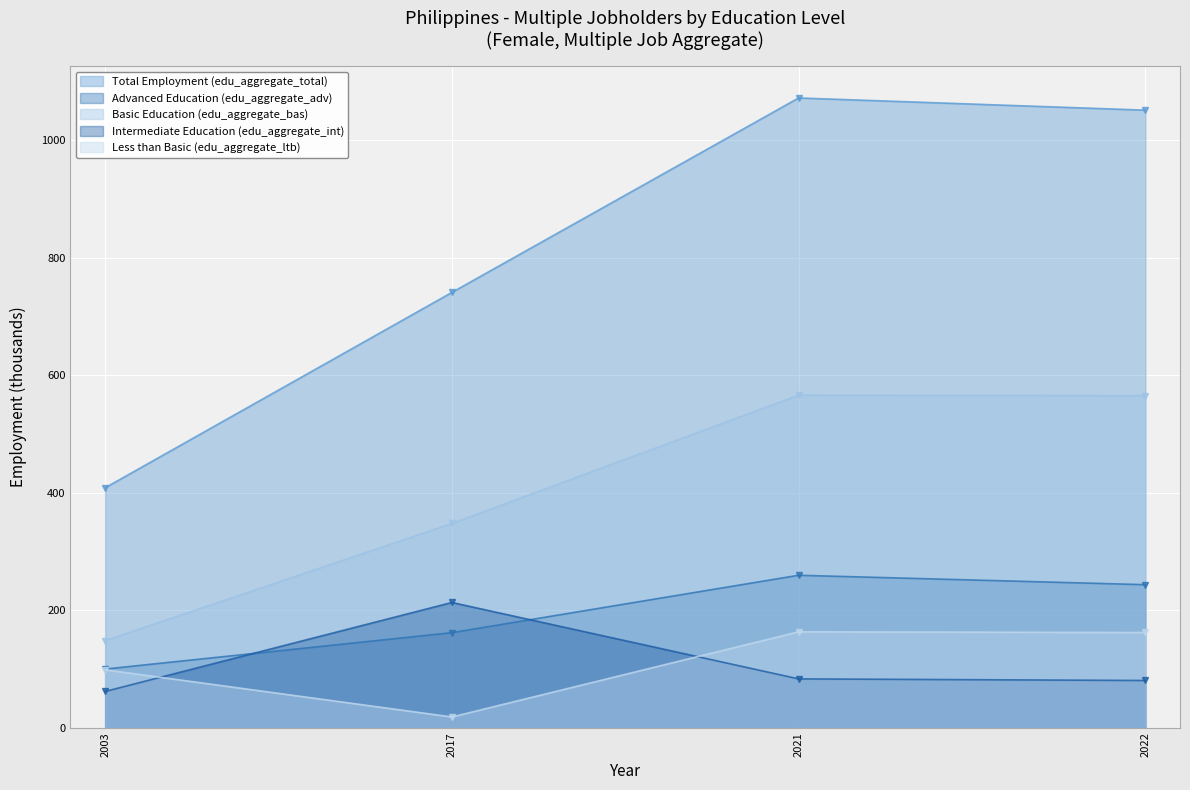

What is the value of the Intermediate Education (edu_aggregate_int) point at the 3rd from the left?

83.1